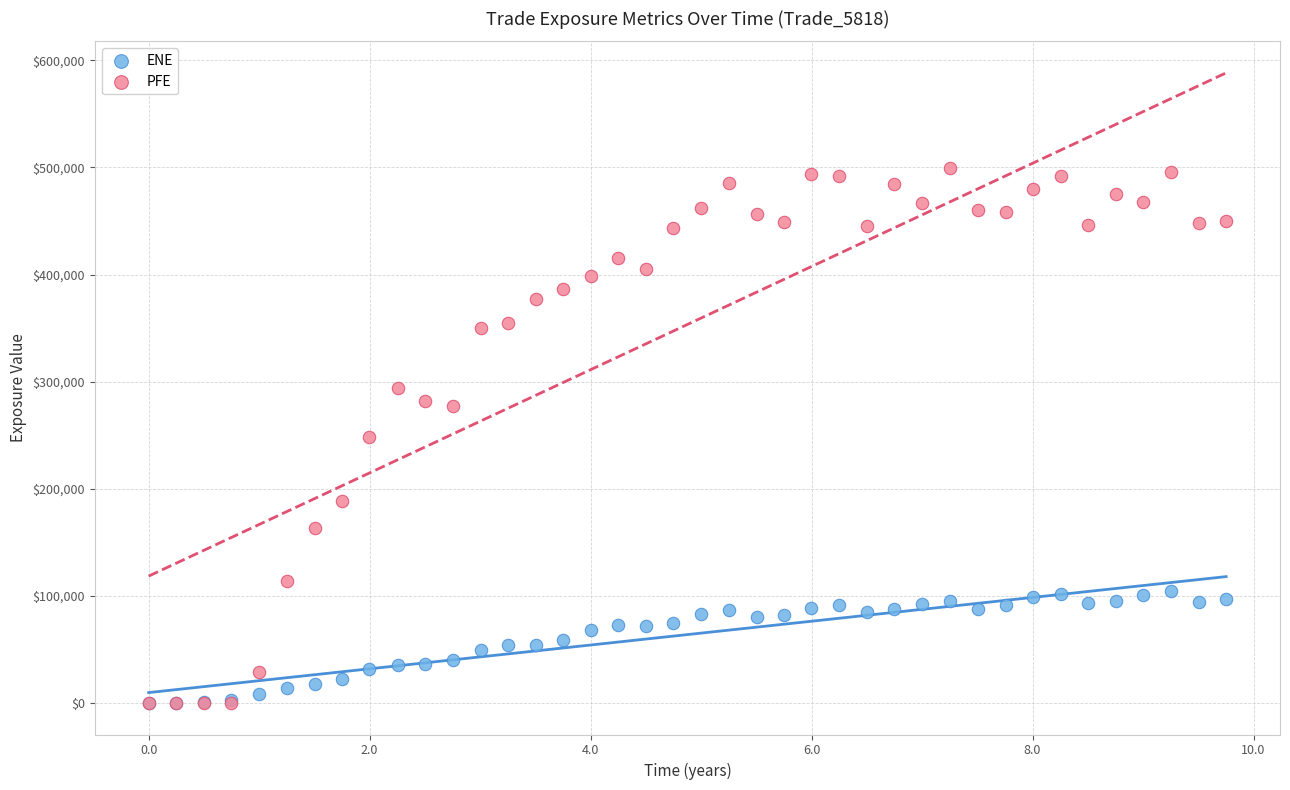

Which series has the widest spread of Y values?

PFE